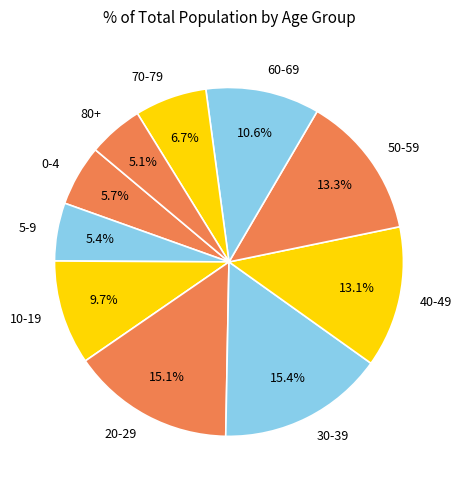

Which has a higher value, 20-29 or 0-4?

20-29